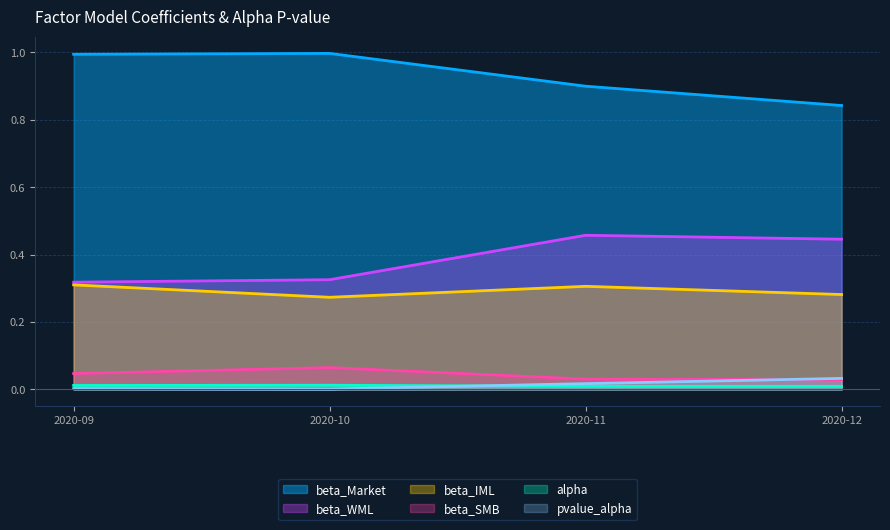

Which series ends up on top after the final intersection of alpha and pvalue_alpha?

pvalue_alpha